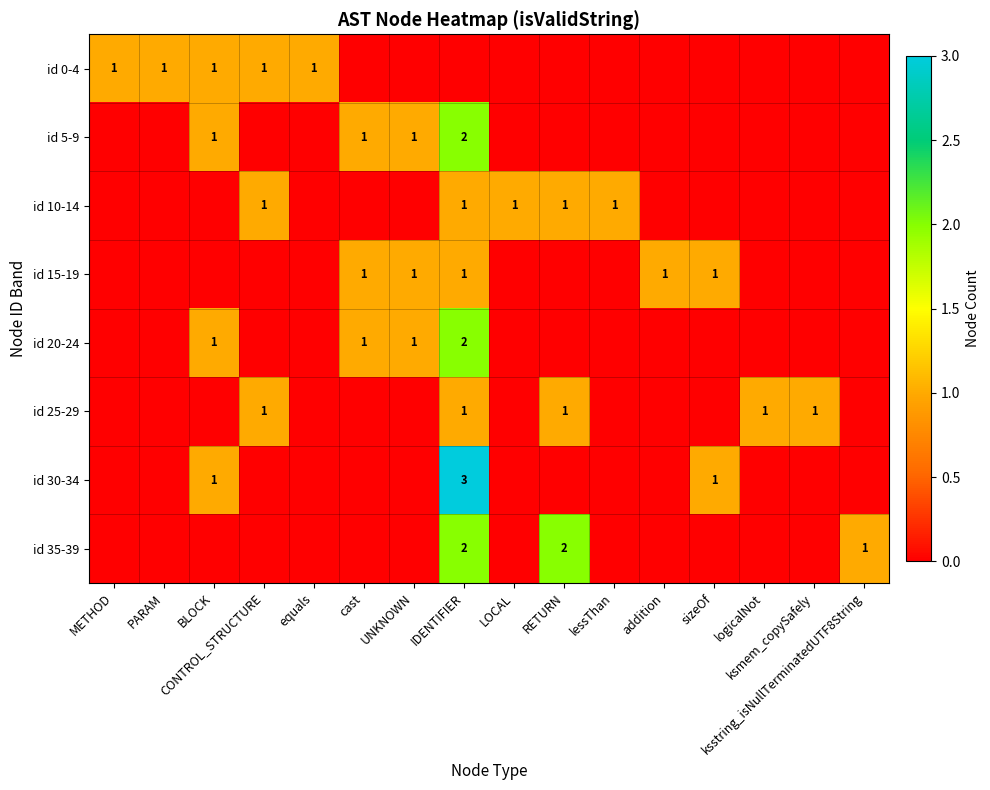

Is it true that id 35-39 equals 1 at ksstring_isNullTerminatedUTF8String?

True